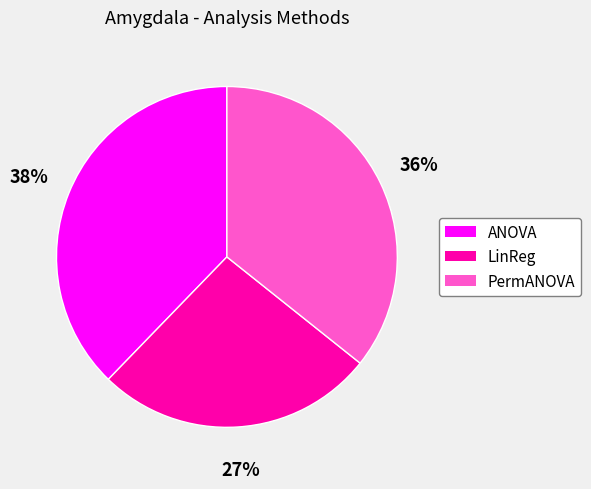

The LinReg slice represents 17% of the pie. True or false?

False